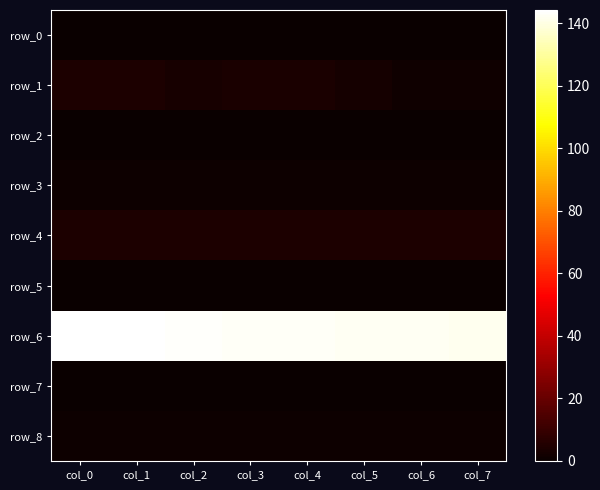

The value of row_6 at col_3 is 143.0. True or false?

True